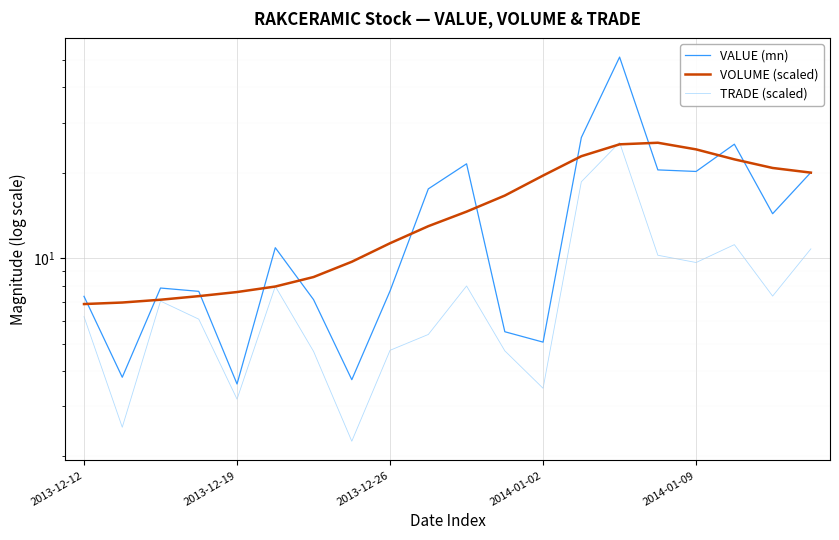

Which series has the largest total across all categories?

VOLUME (scaled)